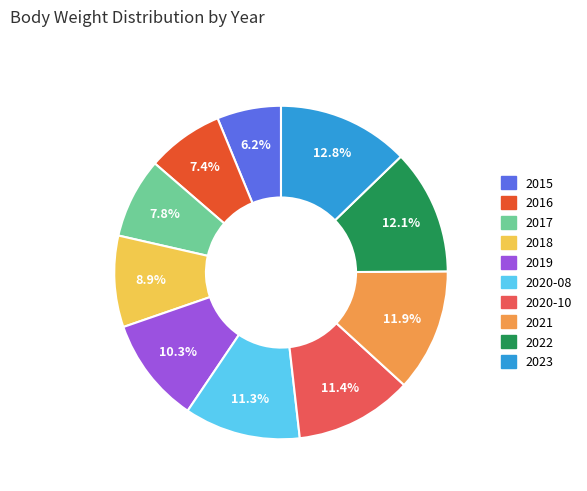

What is the largest slice in the pie chart?

2023